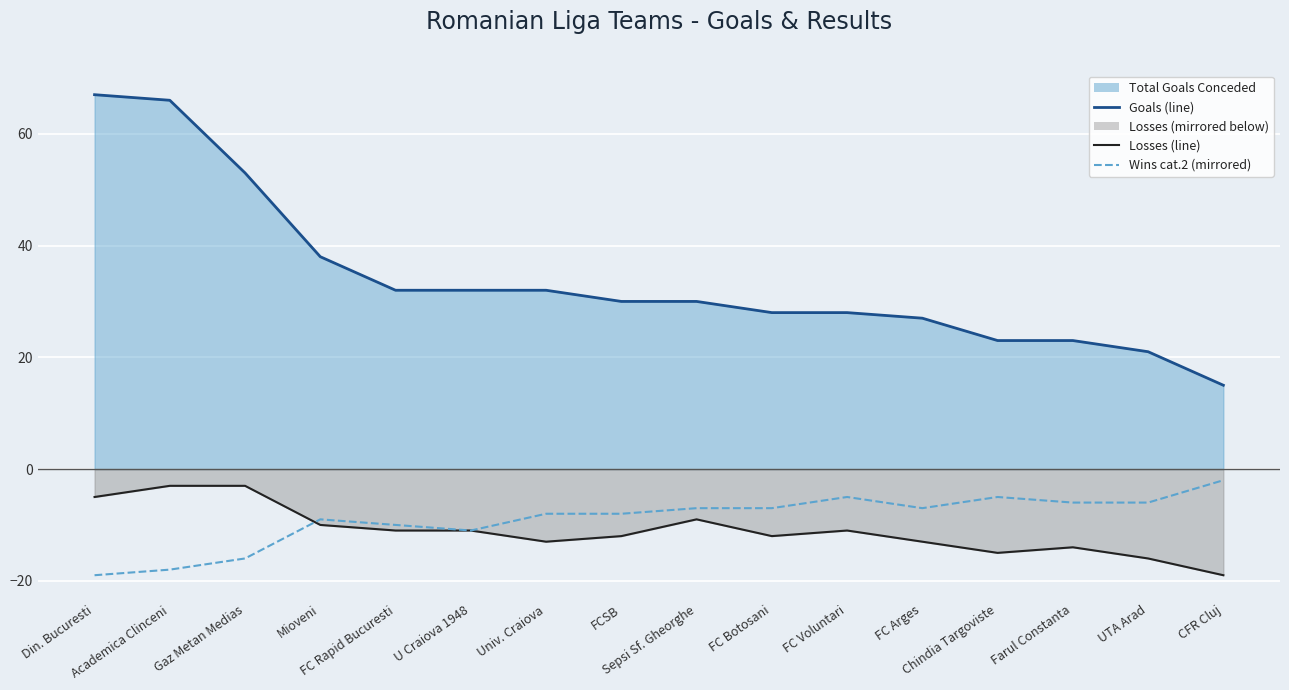

What is the sum of the Losses (negative line) values at Mioveni and Univ. Craiova?

-23